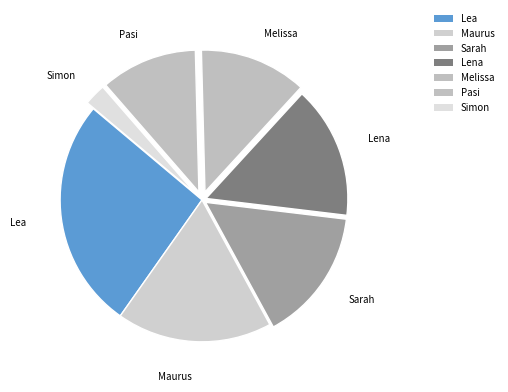

Which category has the smallest portion of the pie?

Simon